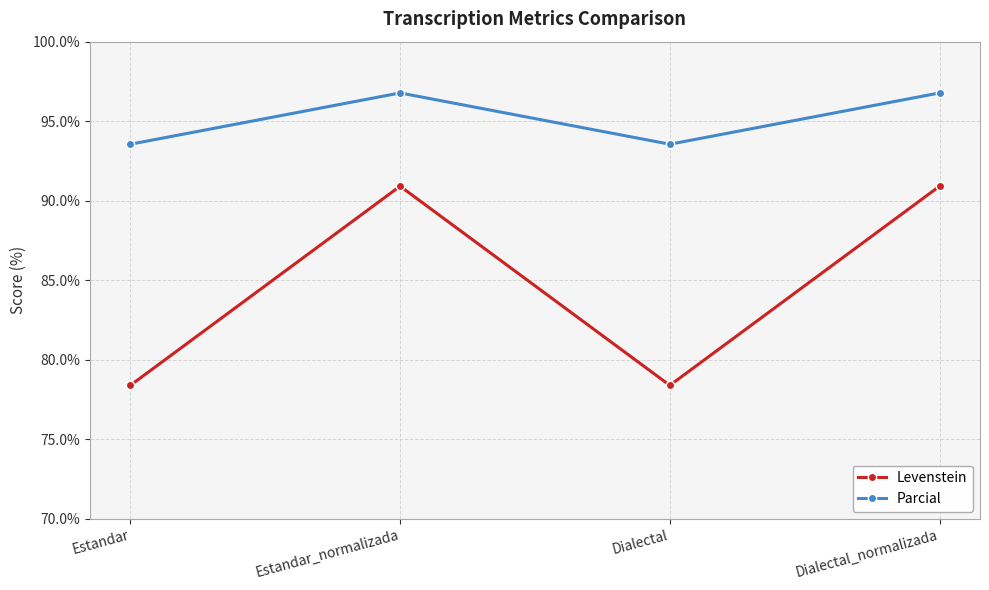

How many data points in Parcial are less than 96?

2